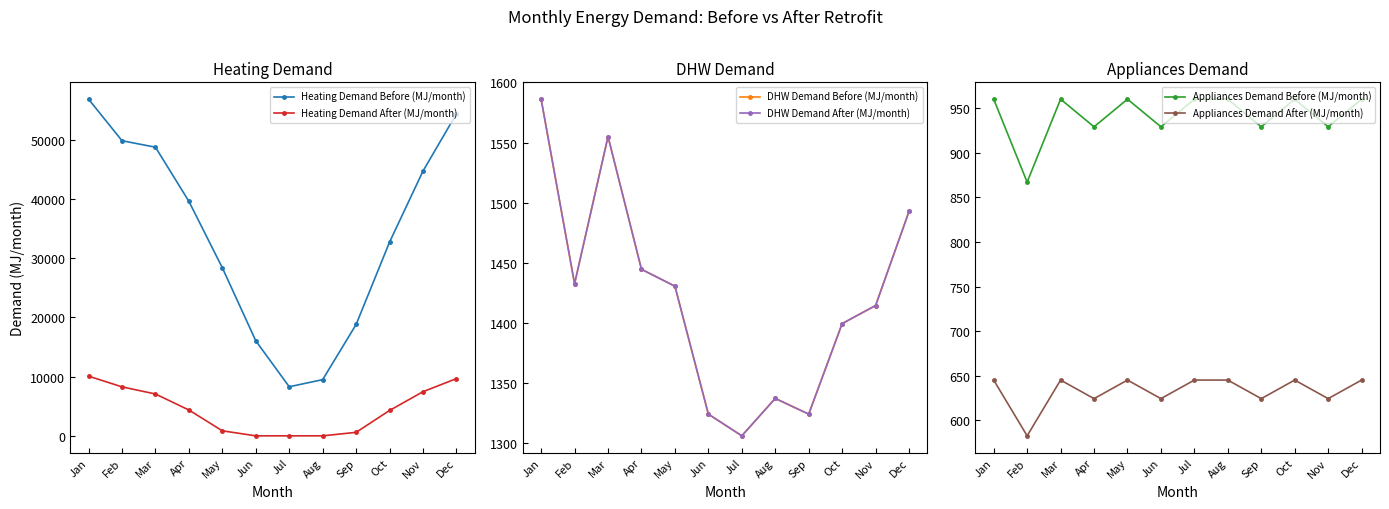

At which label does Heating Demand Before (MJ/month) first exceed 39572?

Jan